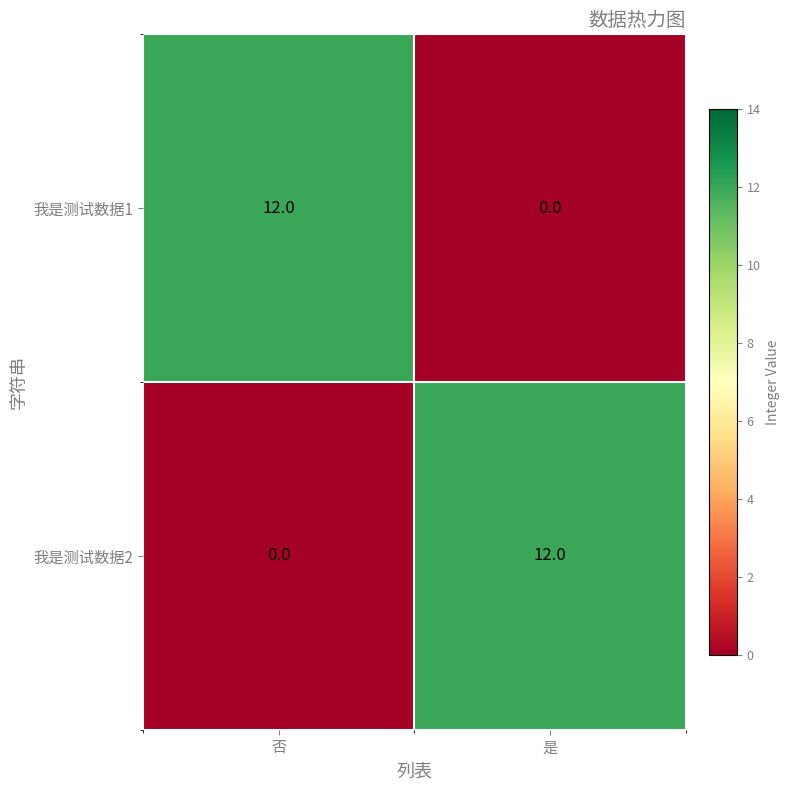

How many data points does each series have?

2